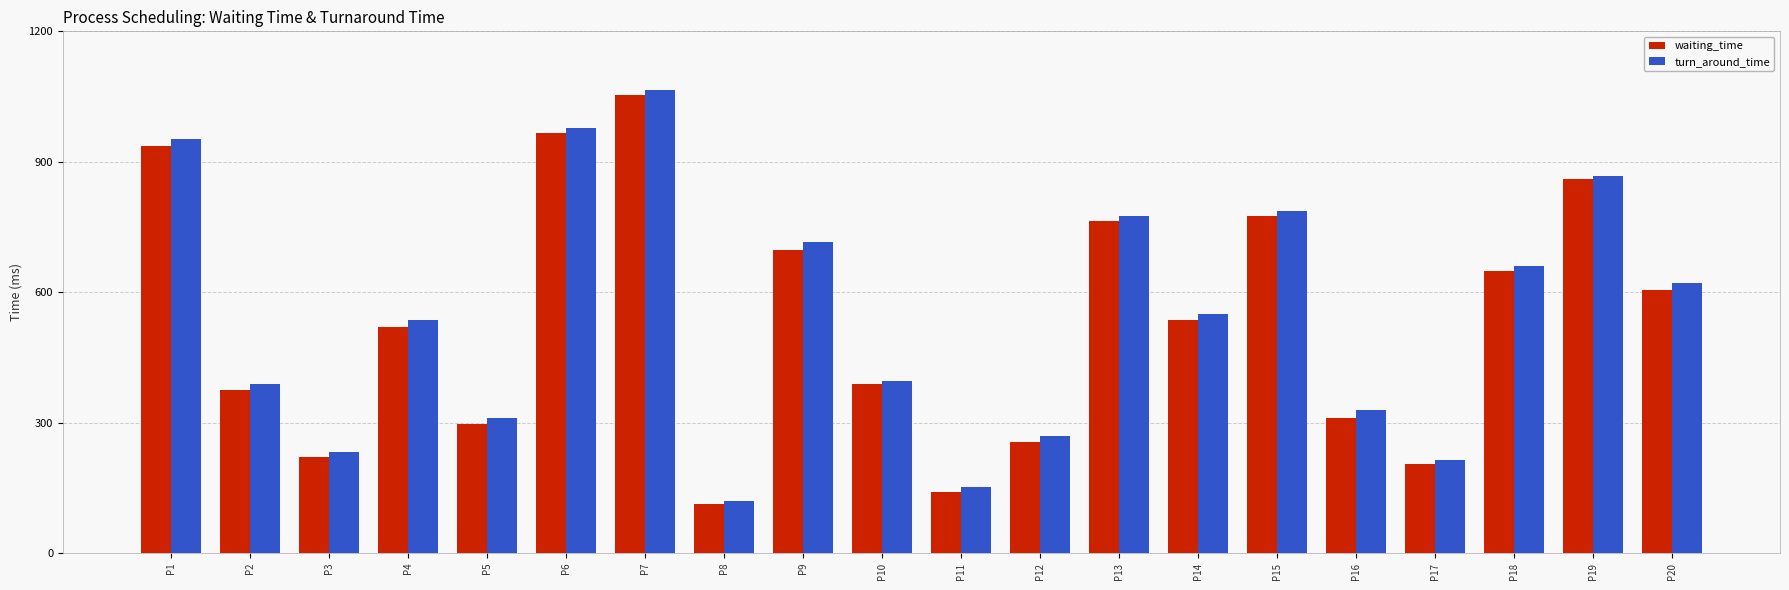

What are all the series names shown in the legend?

waiting_time, turn_around_time